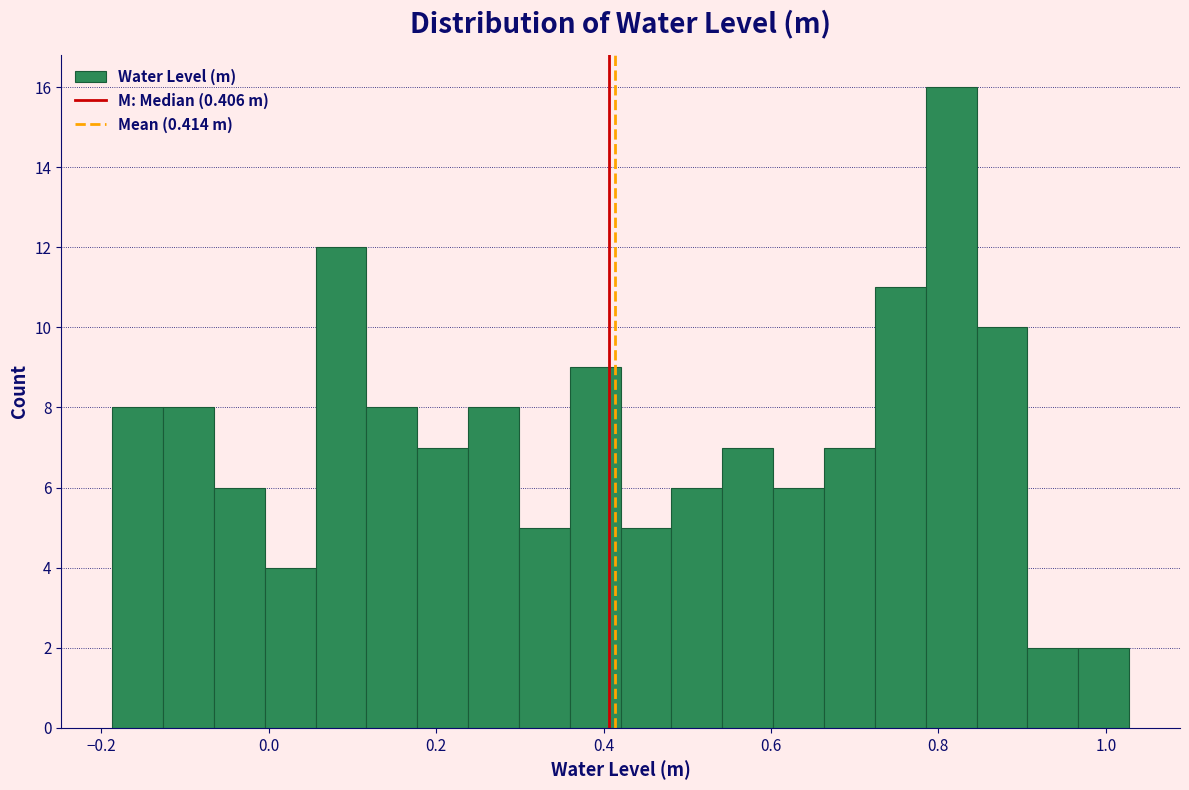

Around what value on the x-axis is the tallest bar? Give the approximate position of its centre, as read against the axis.

0.82